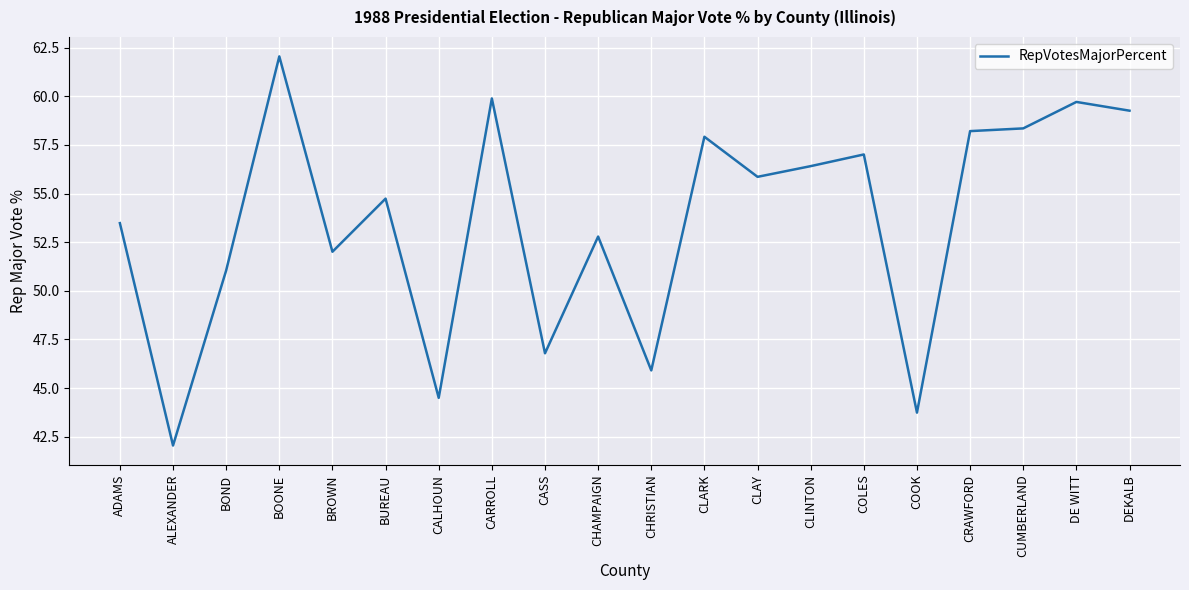

Where is the first local maximum?

BOONE